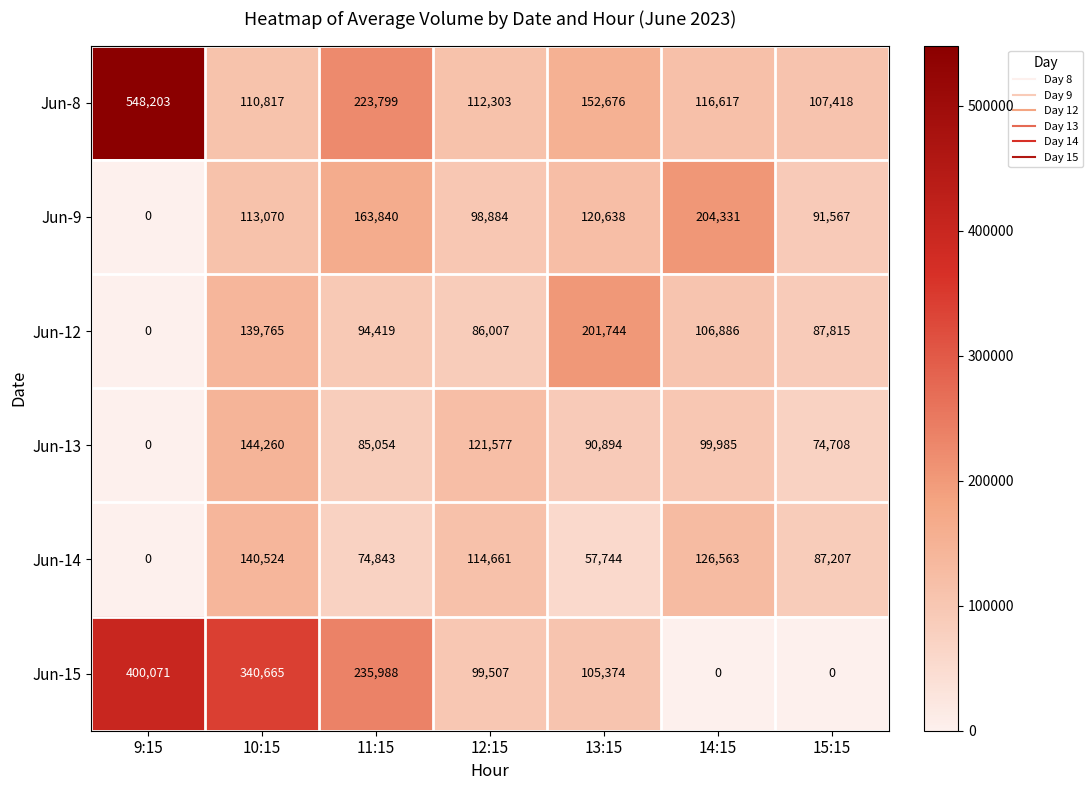

What is the difference between the maximum and minimum values in the Jun-15 series?

400071